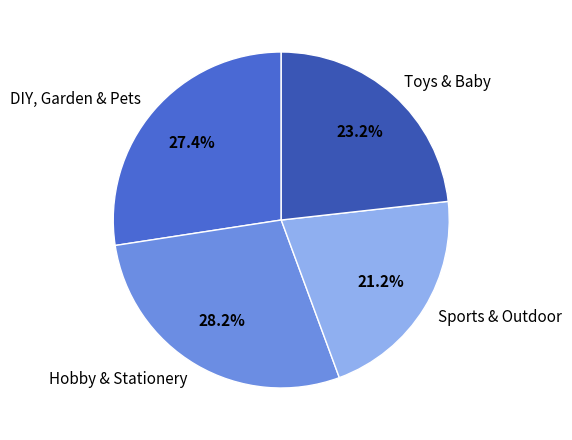

To the nearest percent, what percentage of the pie is Toys & Baby?

23%